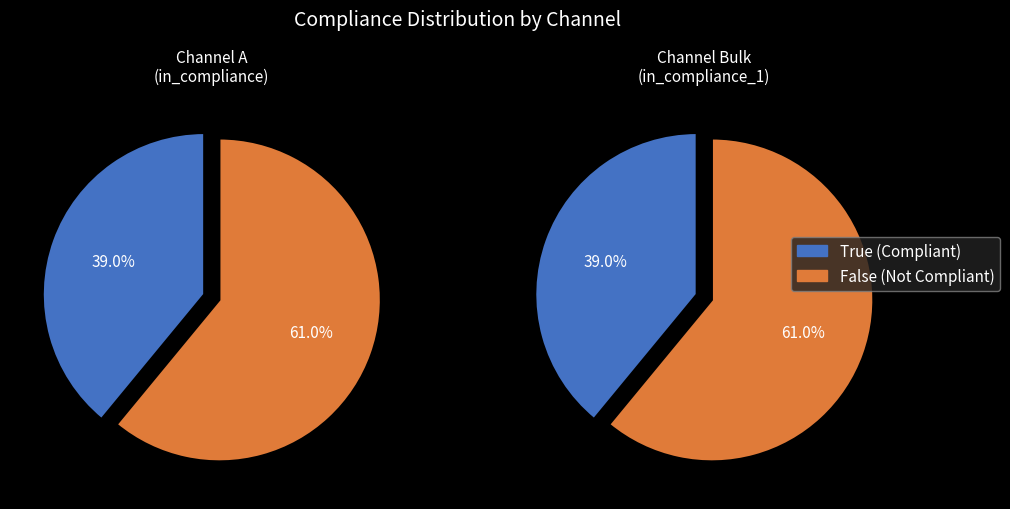

Do in_compliance False and in_compliance True together represent more than half of the pie?

Yes